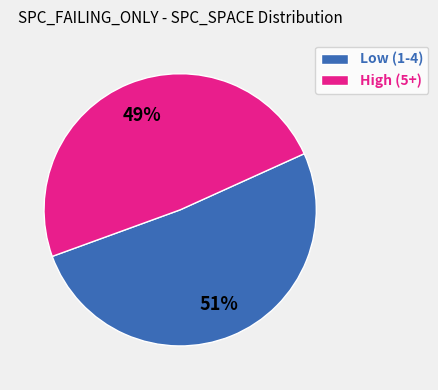

What percentage is the Low (1-4) slice, to the nearest percent?

51%